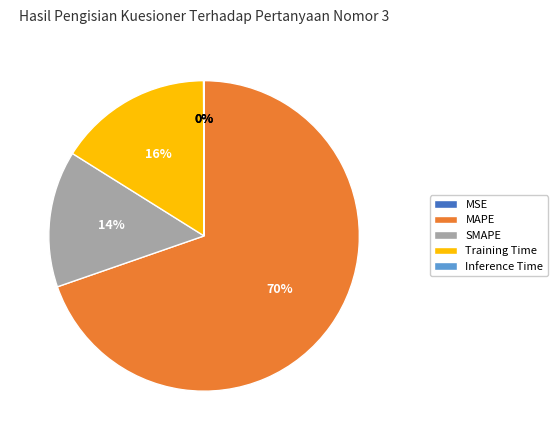

Is it true that Training Time is 26% of the pie?

False